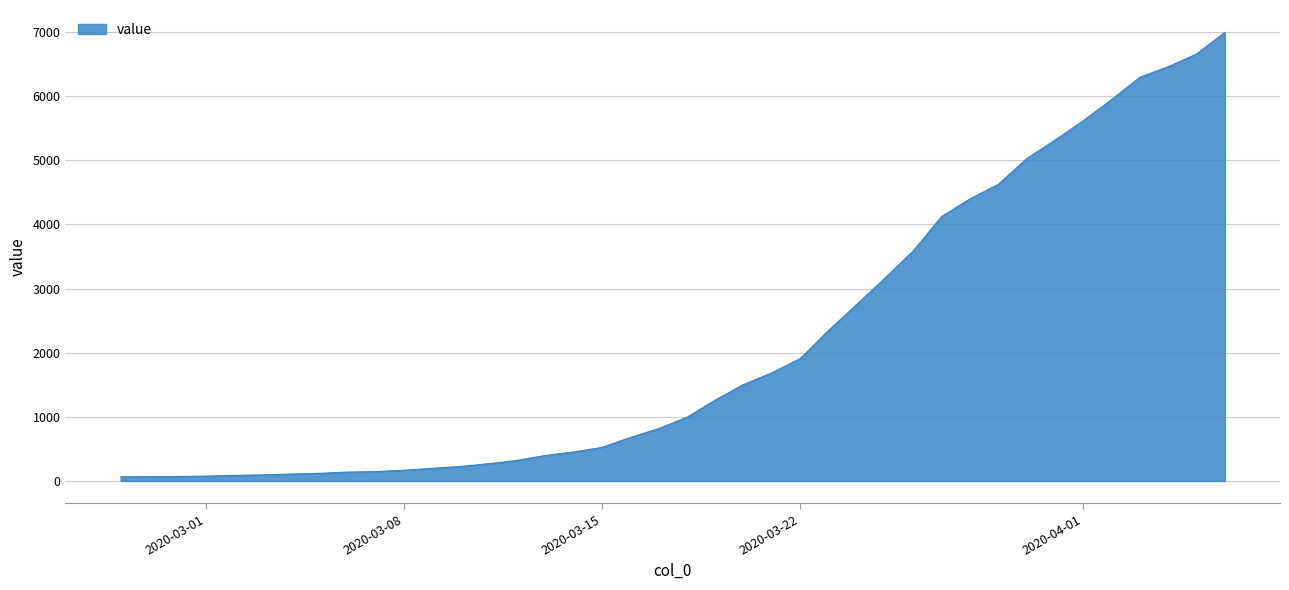

Is this an area chart (filled region under the line)?

Yes